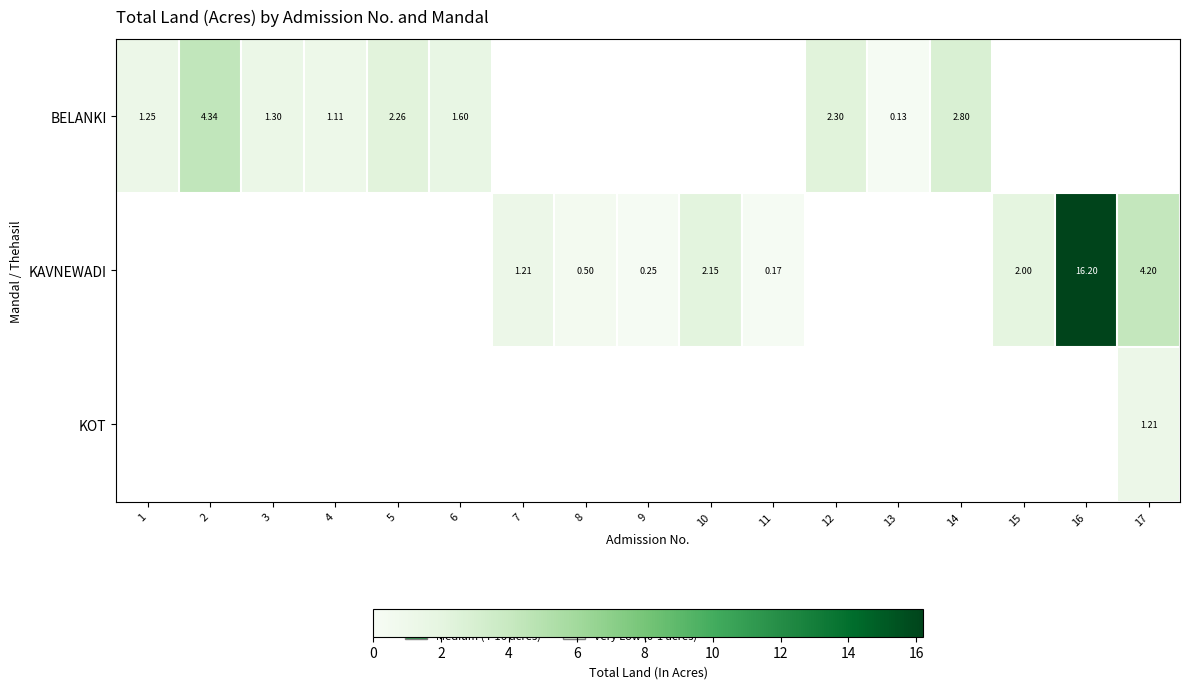

List the series in order of their peak value, highest first.

KAVNEWADI, BELANKI, KOT